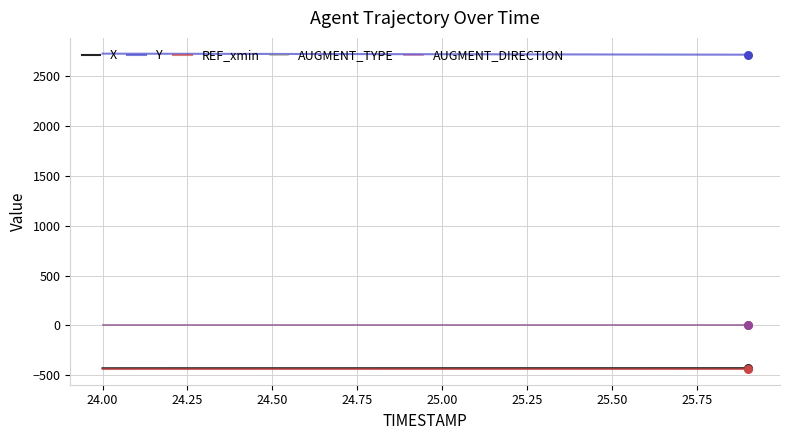

What are all the series names shown in the legend?

X, Y, REF_xmin, AUGMENT_TYPE, AUGMENT_DIRECTION